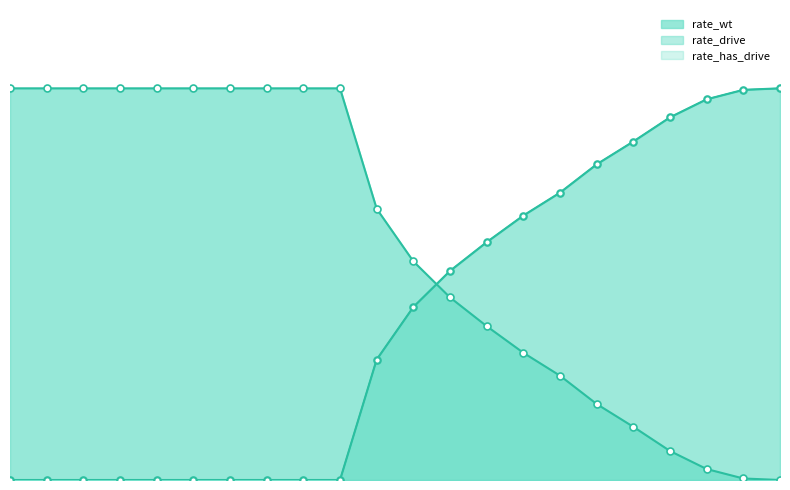

True or false: rate_has_drive has a value of -0.6 at 3.

False